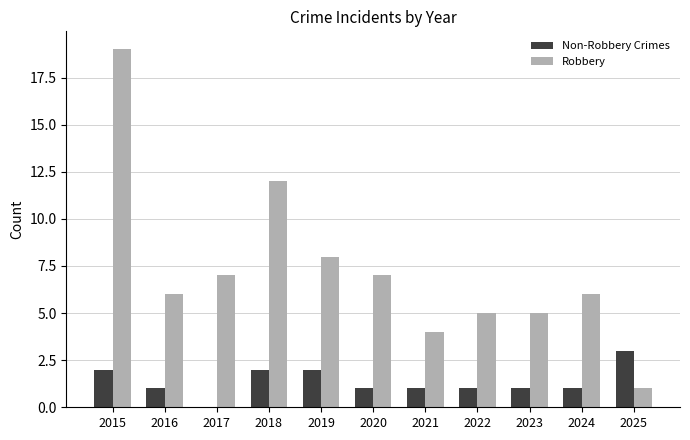

True or false: Robbery has a value of 6 at 2024.

True